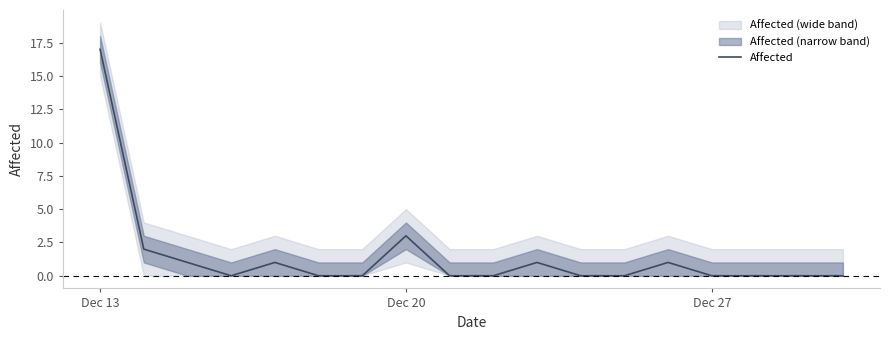

Where is Affected nearest to the value 8?

Dec 20